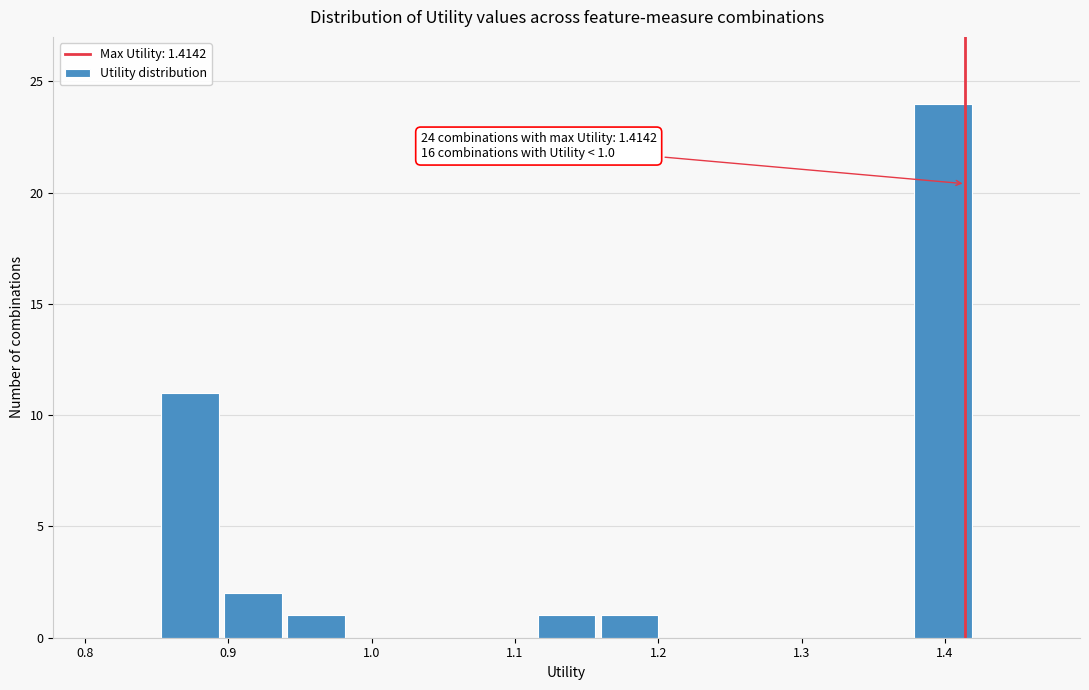

Over which range of the x-axis is the bar tallest?

1.38 to 1.42